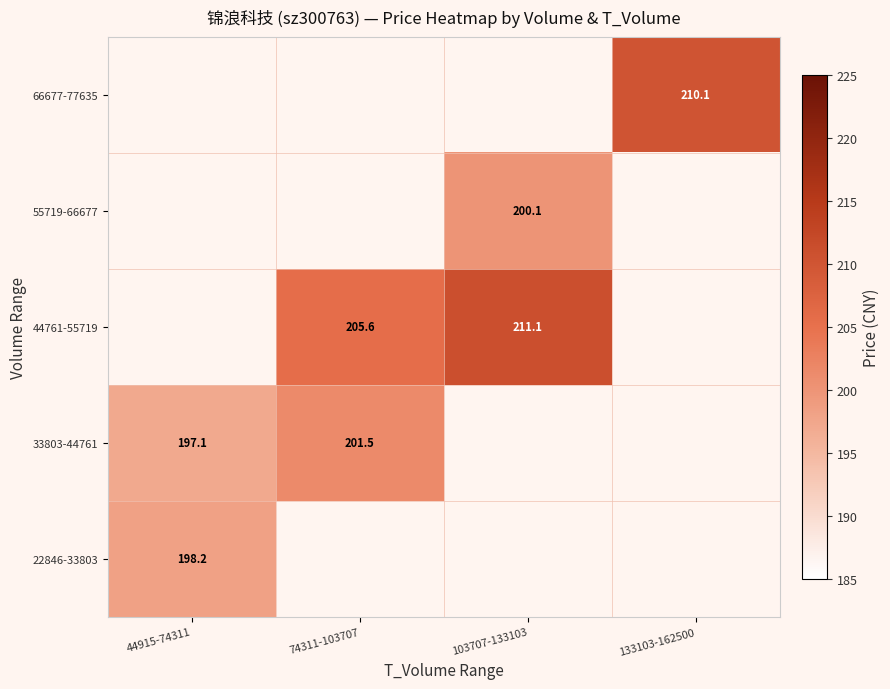

Is the value of 44761-55719 at 103707-133103 greater than the value of 33803-44761 at 74311-103707?

Yes